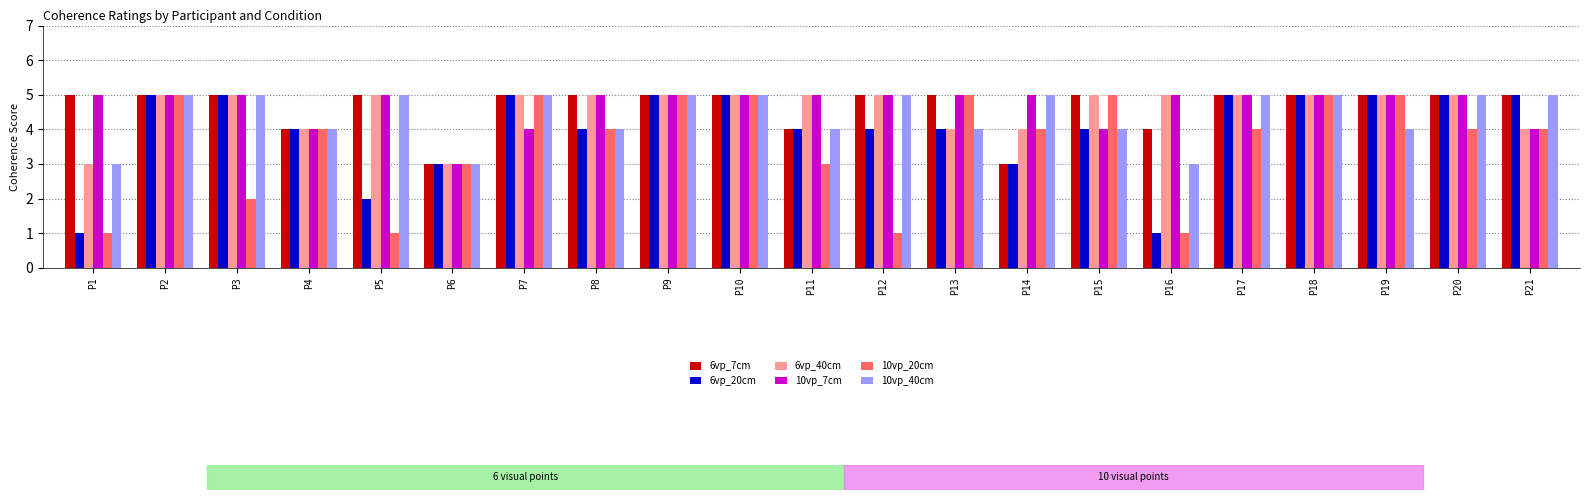

Reading left to right, extract all data points from this chart.

6vp_7cm: 5	5	5	4	5	3	5	5	5	5	4	5	5	3	5	4	5	5	5	5	5
6vp_20cm: 1	5	5	4	2	3	5	4	5	5	4	4	4	3	4	1	5	5	5	5	5
6vp_40cm: 3	5	5	4	5	3	5	5	5	5	5	5	4	4	5	5	5	5	5	5	4
10vp_7cm: 5	5	5	4	5	3	4	5	5	5	5	5	5	5	4	5	5	5	5	5	4
10vp_20cm: 1	5	2	4	1	3	5	4	5	5	3	1	5	4	5	1	4	5	5	4	4
10vp_40cm: 3	5	5	4	5	3	5	4	5	5	4	5	4	5	4	3	5	5	4	5	5